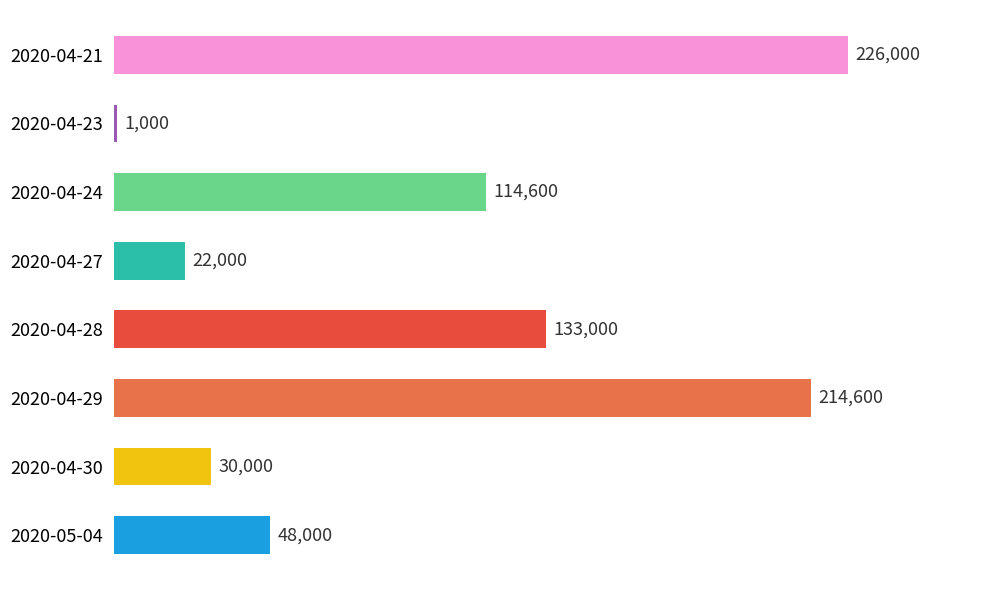

Reading top to bottom, what are all the values shown in this chart?

2020-04-21=226000	2020-04-23=1000	2020-04-24=114600	2020-04-27=22000	2020-04-28=133000	2020-04-29=214600	2020-04-30=30000	2020-05-04=48000